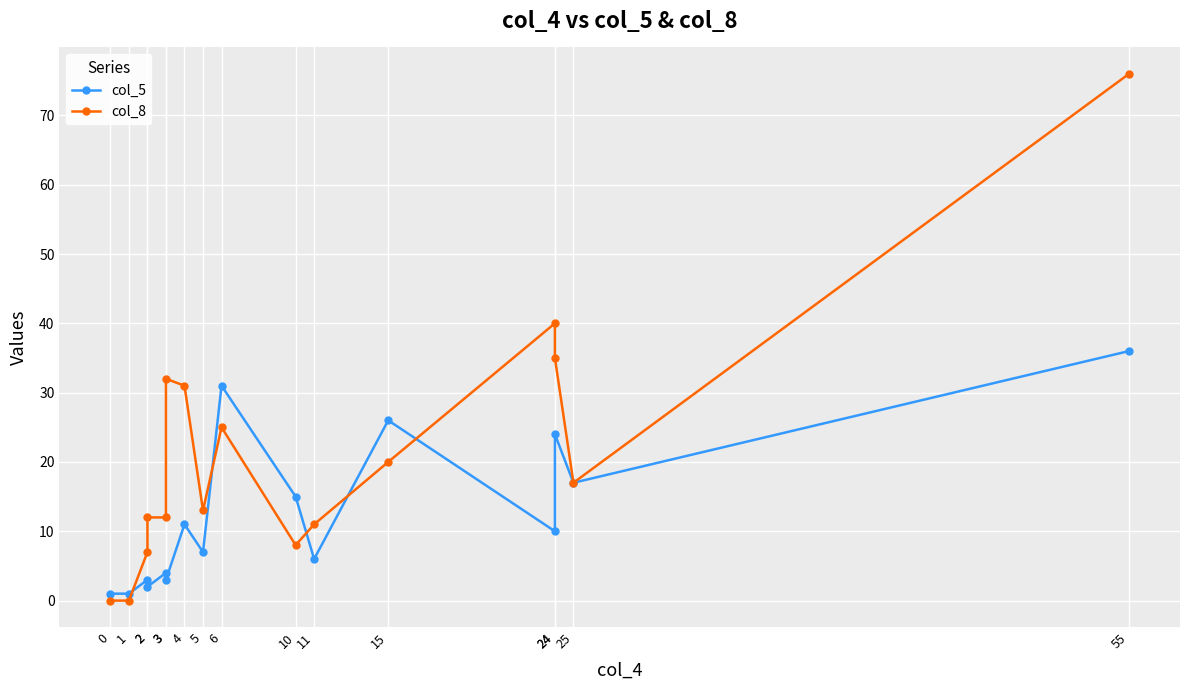

Is it true that col_5 equals 10 at 24?

False